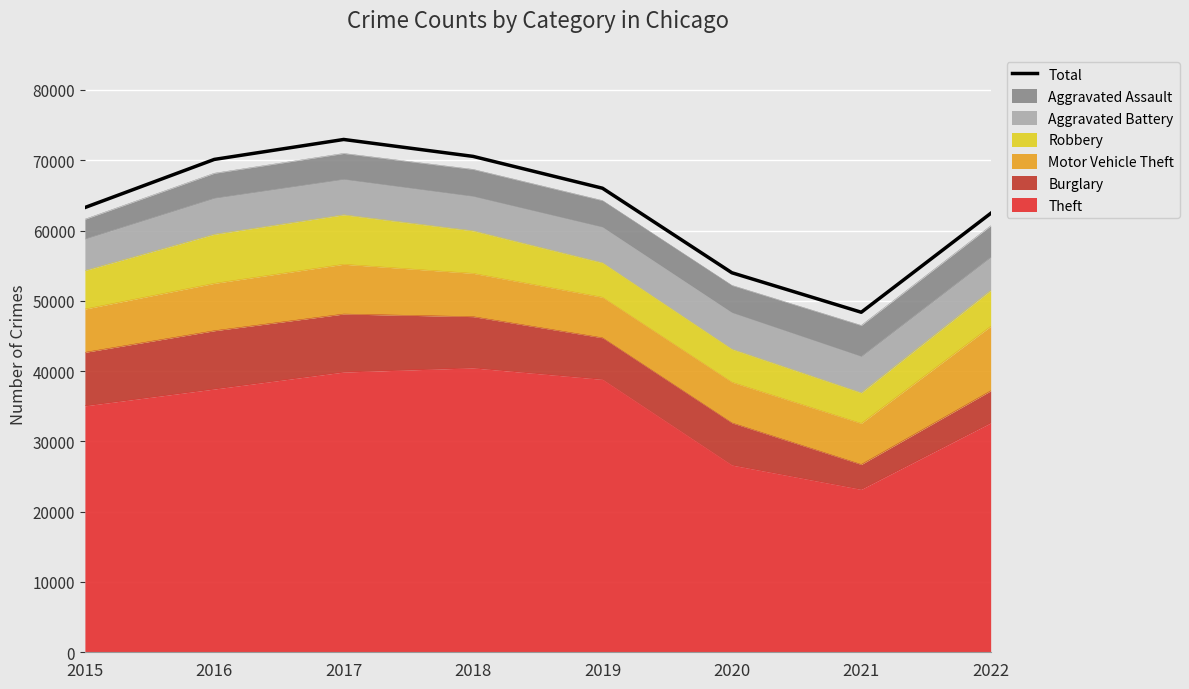

What is the difference between the values at 2016 and 2020?

16122